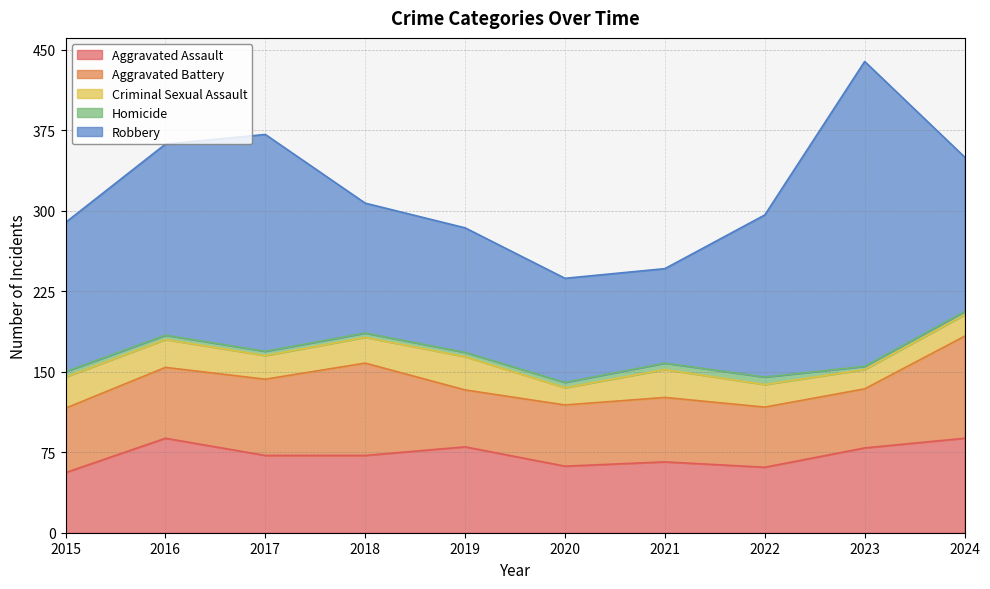

Between 2022 and 2021, which is larger?

2021